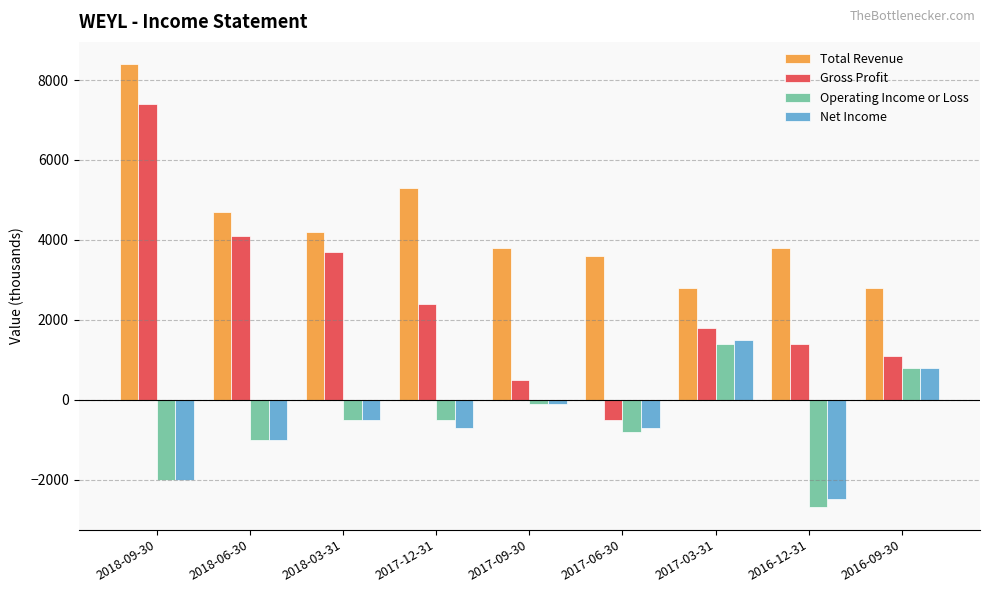

List the series in order of their peak value, lowest first.

Operating Income or Loss, Net Income, Gross Profit, Total Revenue